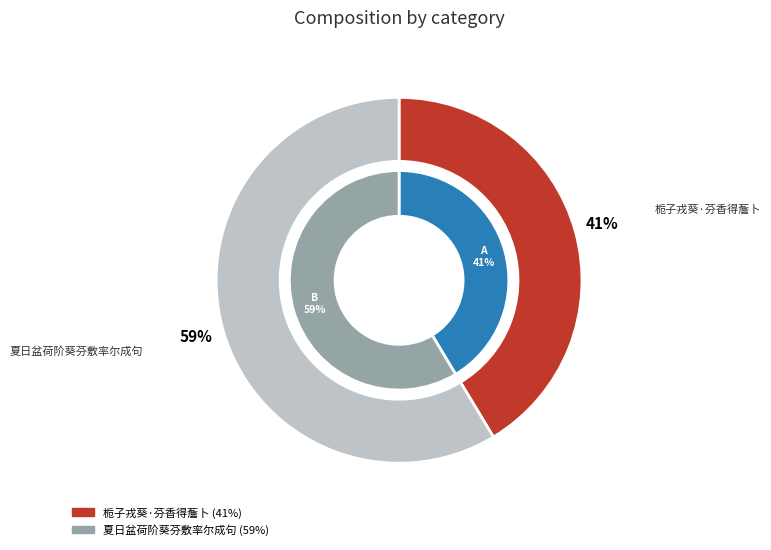

What is the change in value from 栀子戎葵·芬香得薝卜 to 夏日盆荷阶葵芬敷率尔成句?

+154172